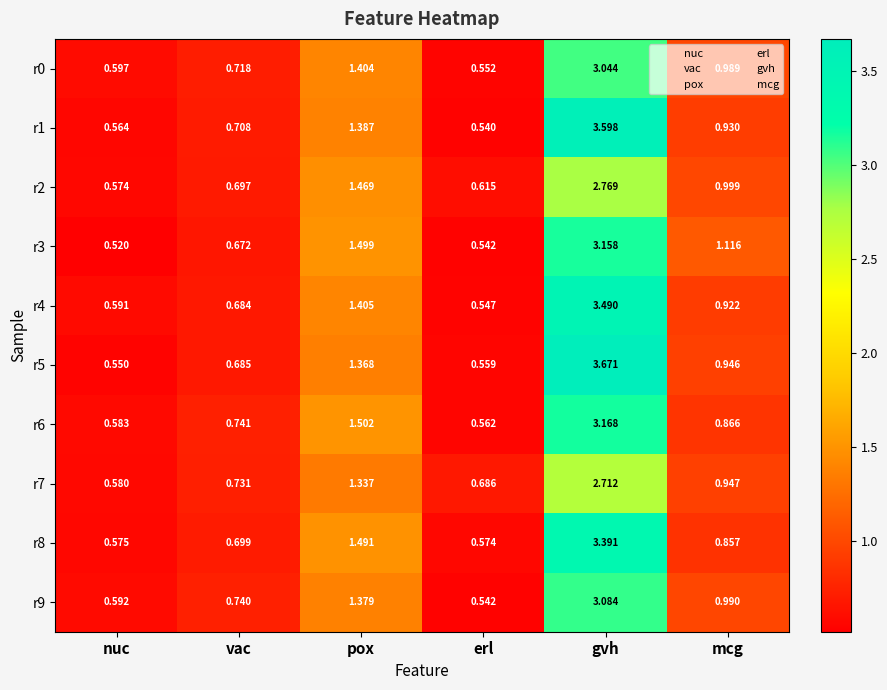

Which series has the largest range (max minus min)?

r5